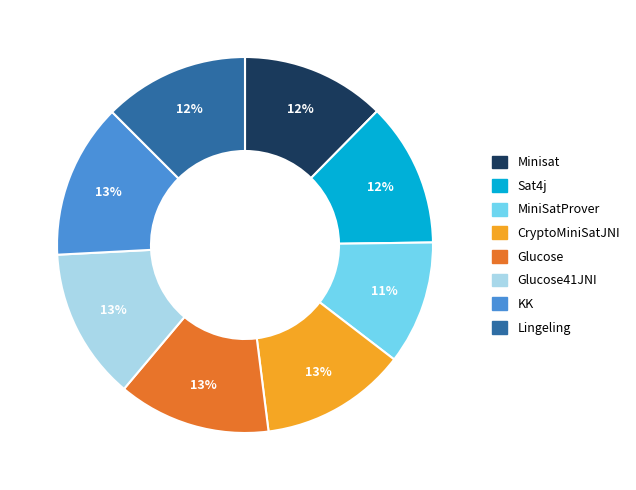

Is there a majority slice in this chart?

No